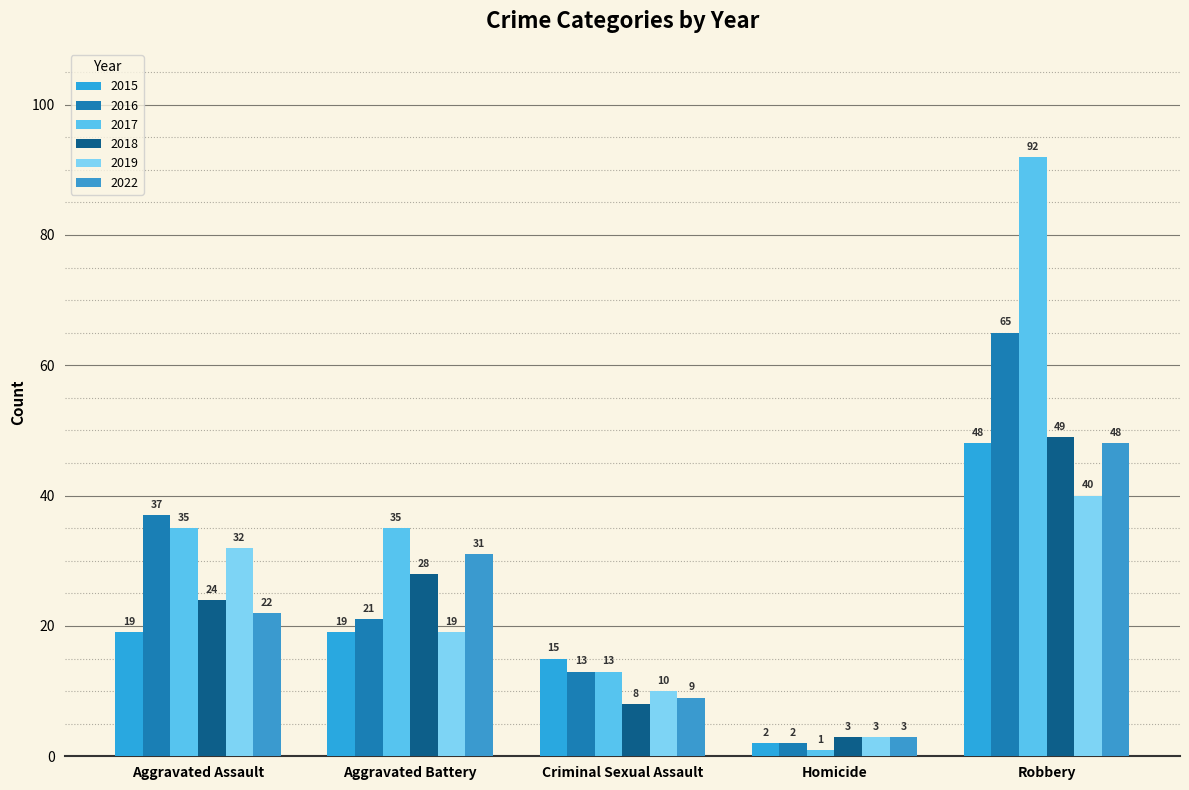

Which has a higher value, Robbery or Aggravated Battery?

Robbery